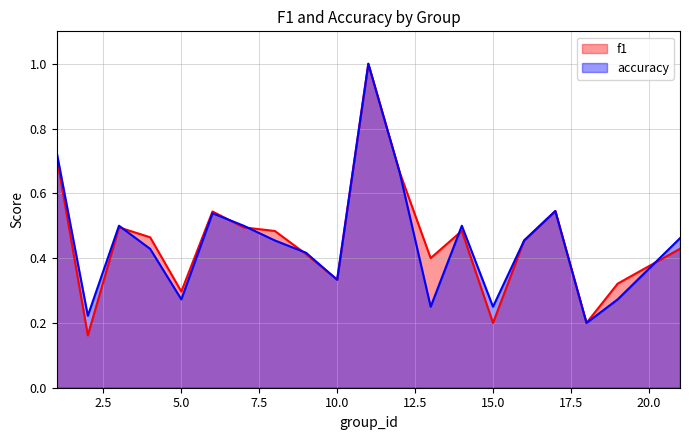

Which series has the widest spread of values?

f1